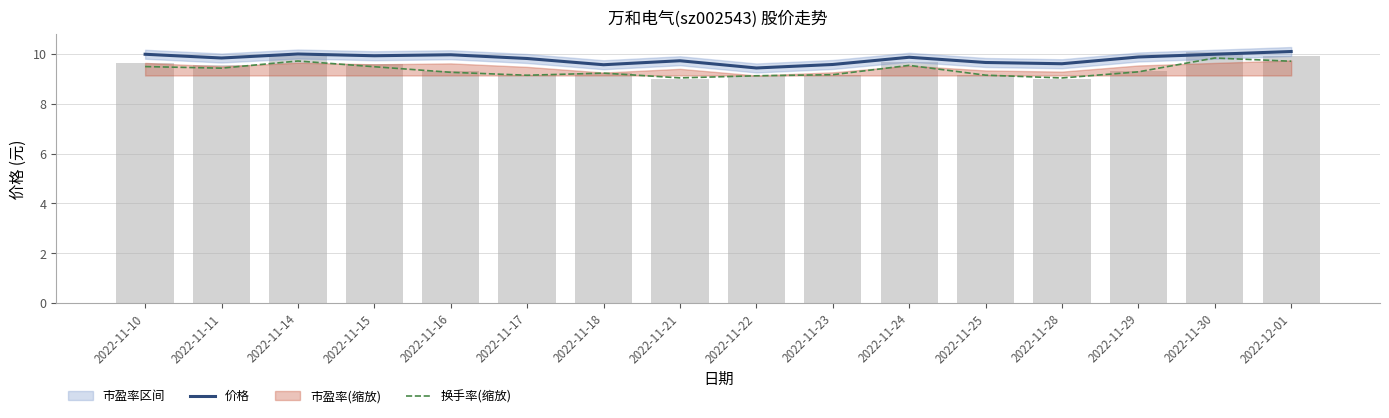

Rank the categories by 价格 value from highest to lowest.

2022-12-01, 2022-11-14, 2022-11-10, 2022-11-30, 2022-11-16, 2022-11-15, 2022-11-29, 2022-11-24, 2022-11-11, 2022-11-17, 2022-11-21, 2022-11-25, 2022-11-28, 2022-11-23, 2022-11-18, 2022-11-22